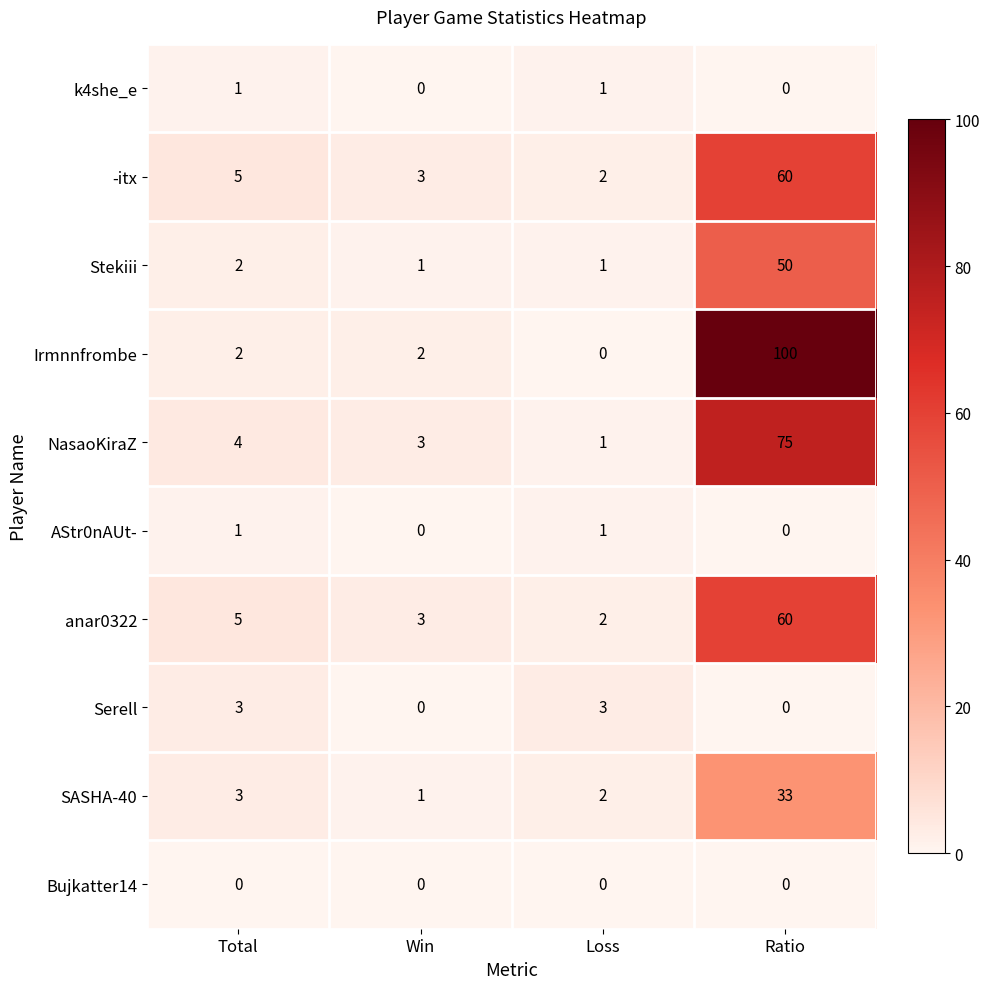

Which series has the largest total across all categories?

Irmnnfrombe